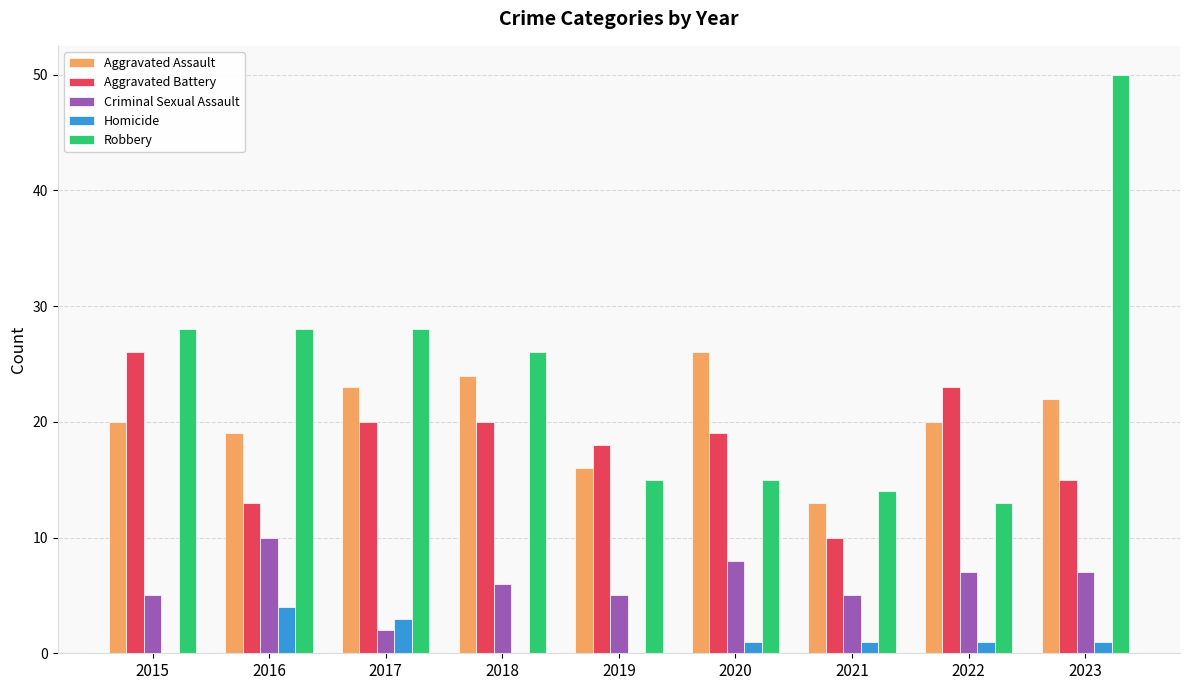

The value of Aggravated Battery at 2016 is 13. True or false?

True